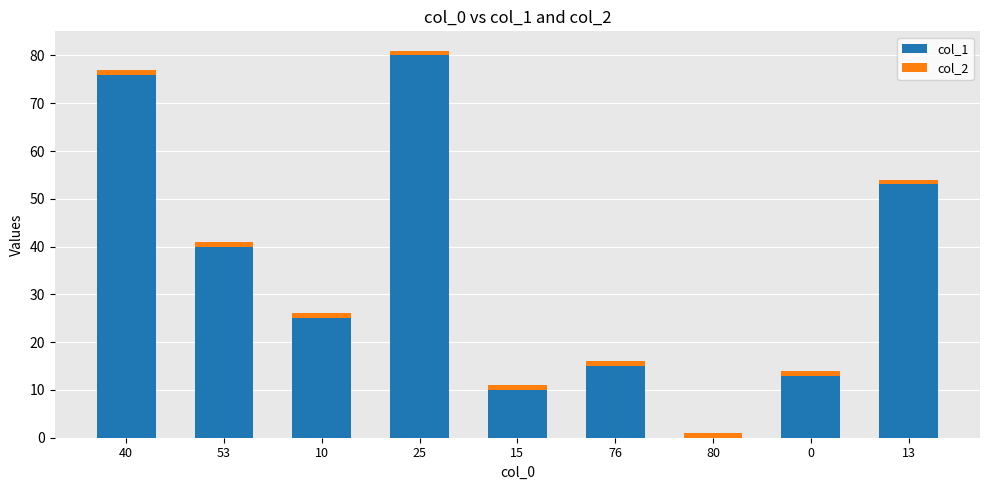

The col_1 series shows 23 at 0. True or false?

False